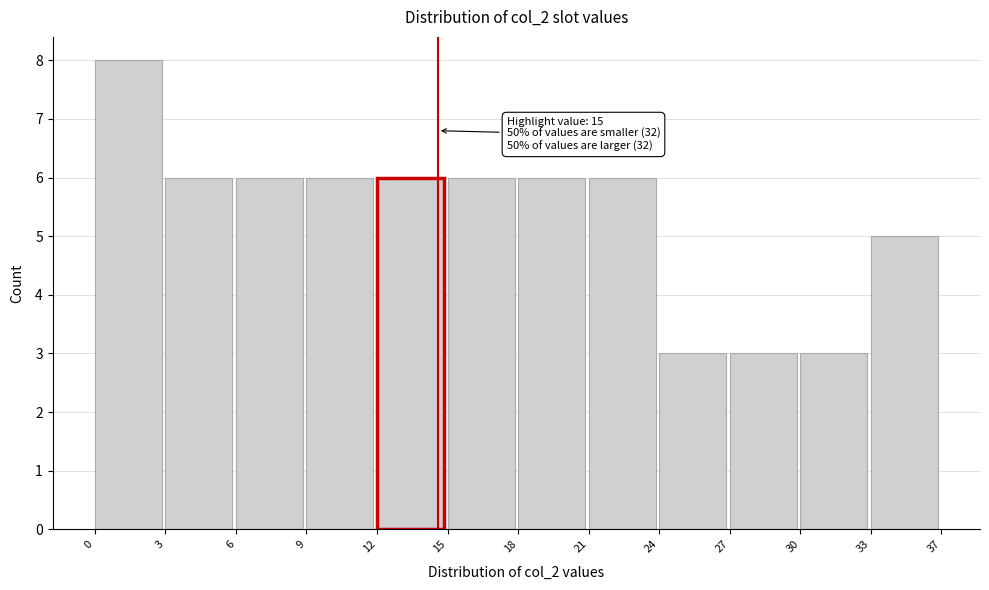

Reading left to right, extract all data points from this chart.

8	6	6	6	6	6	6	6	3	3	3	5